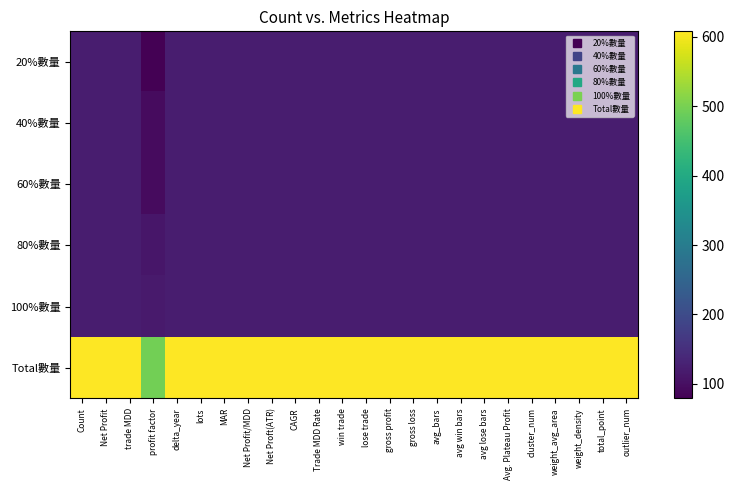

Which series has the widest spread of values?

Total數量